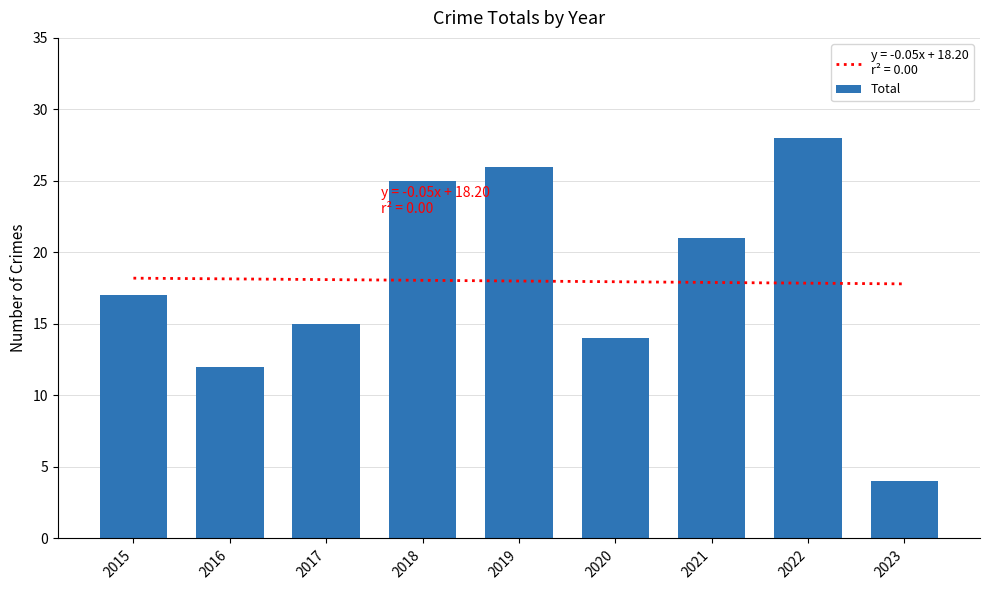

Rank the categories by value from highest to lowest.

2022, 2019, 2018, 2021, 2015, 2017, 2020, 2016, 2023